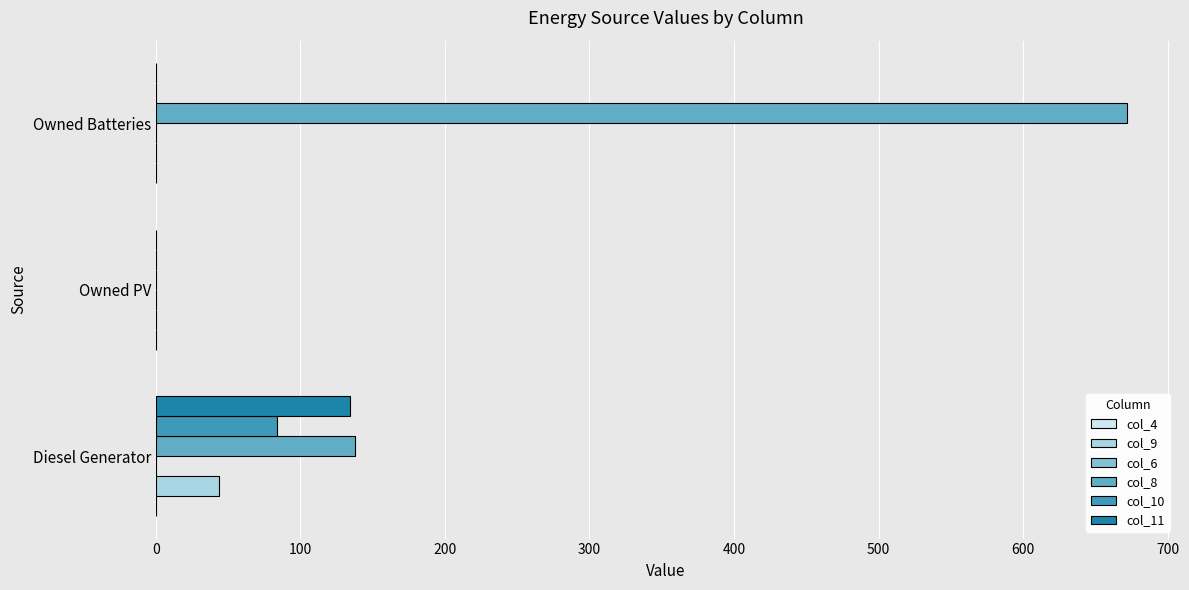

The col_10 series shows -50 at Owned Batteries. True or false?

False